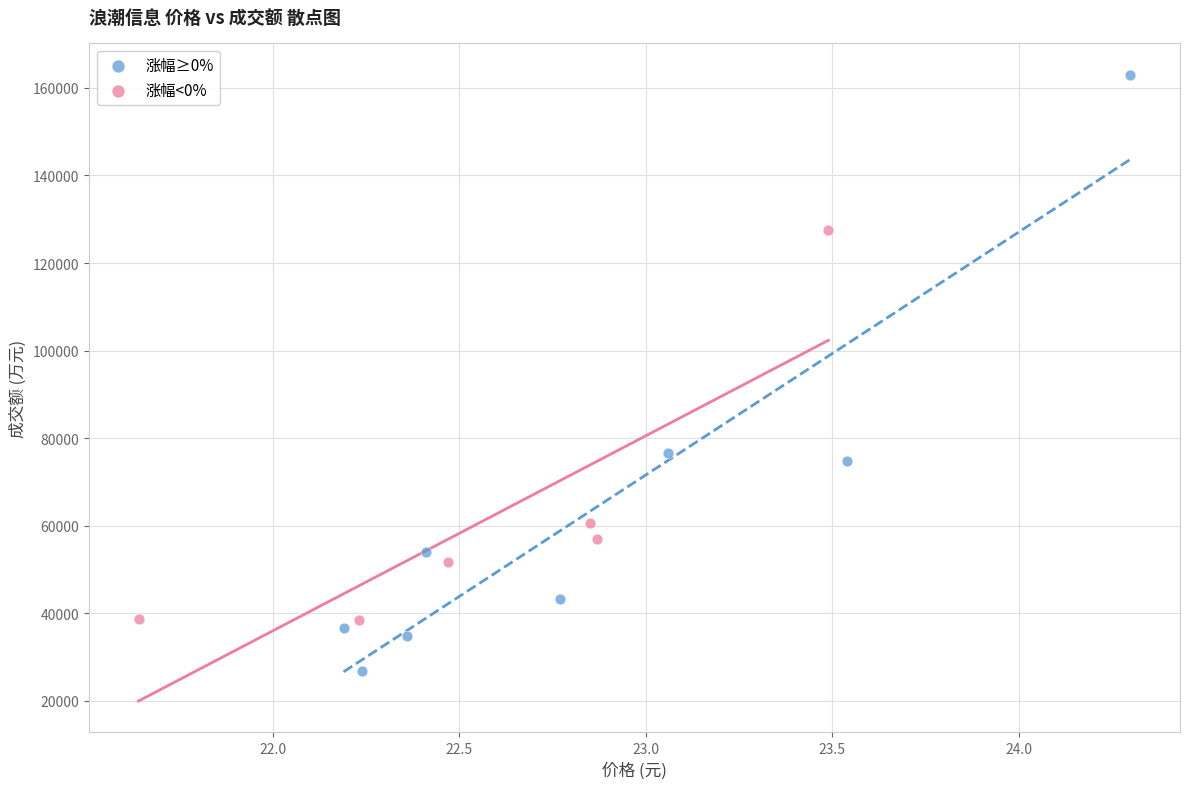

Which series has the largest Y range (max minus min)?

涨幅≥0%